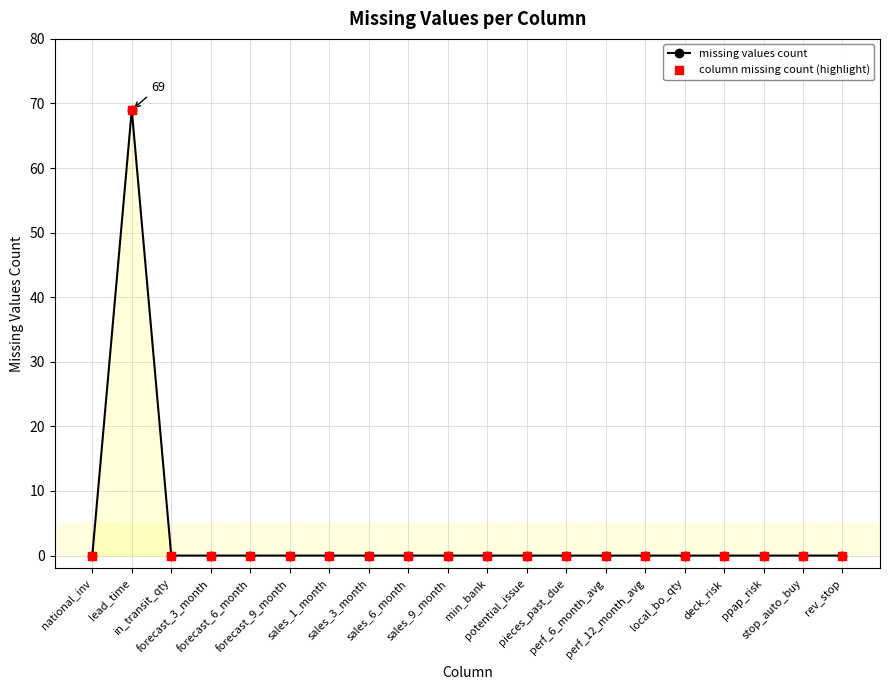

What is the average value?

3